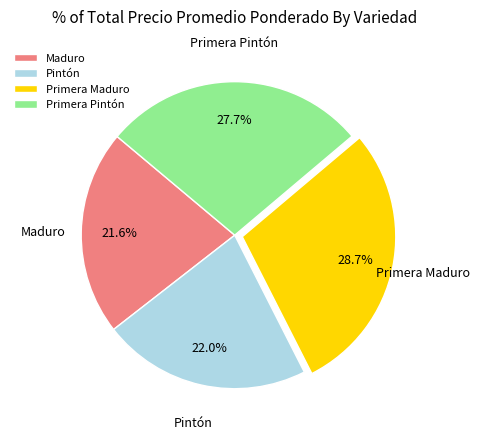

To the nearest percent, what portion does Pintón represent?

22%